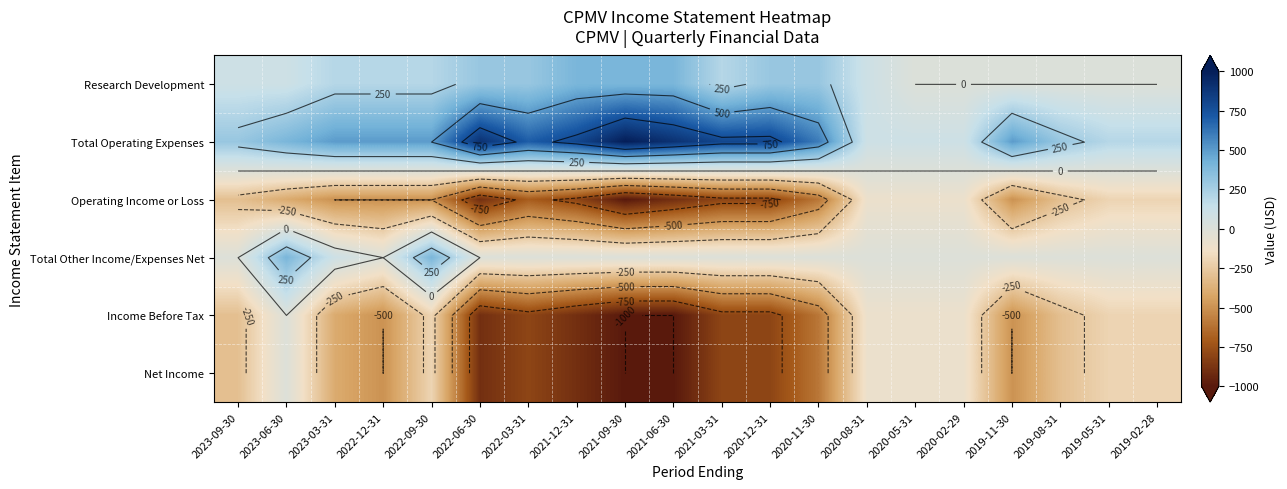

What is the difference between the Total Operating Expenses values at 2020-02-29 and 2019-02-28?

100